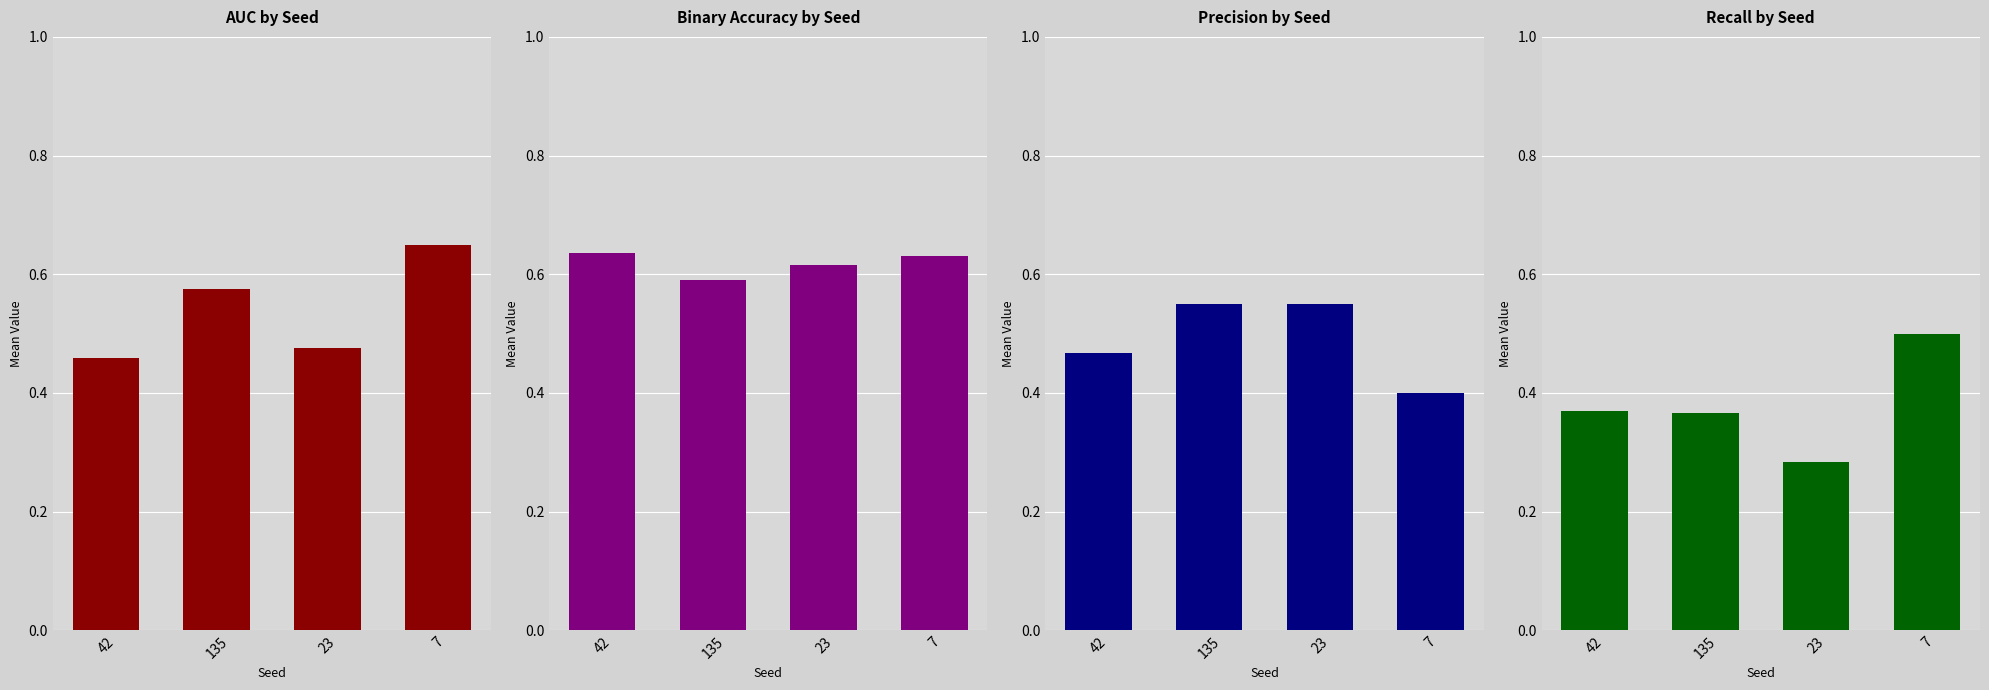

What is the label of the 2nd bar from the right?

23